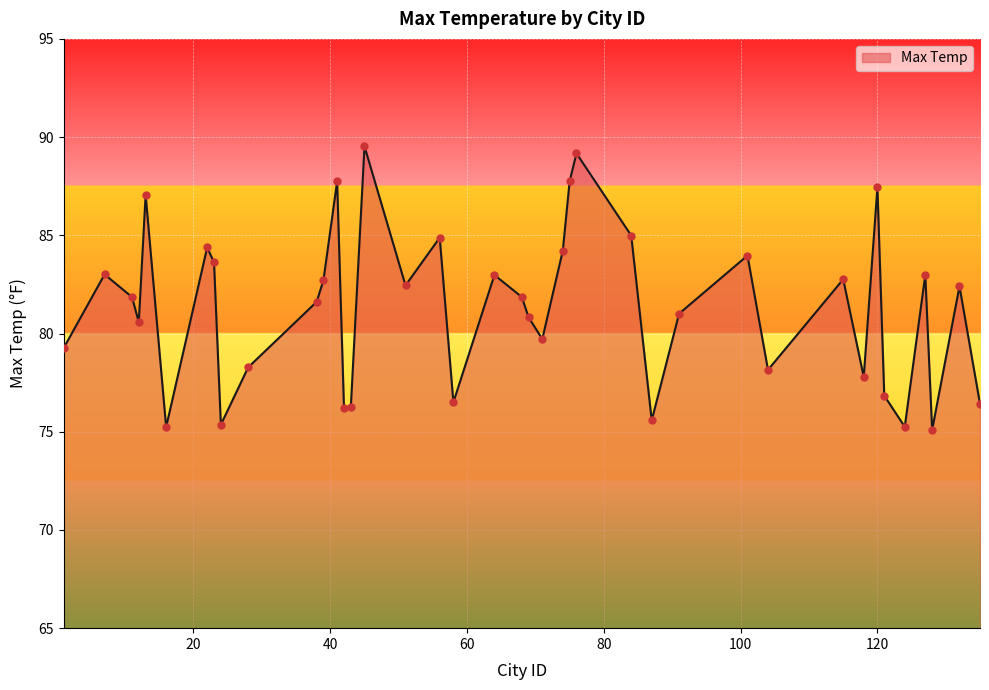

What is the maximum value shown in the chart?

89.5